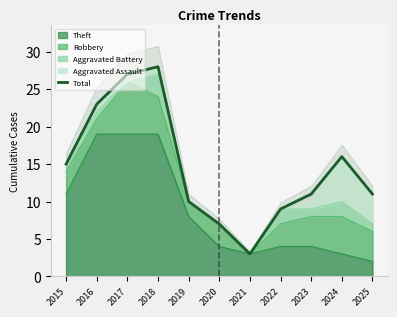

How many data points are less than 11?

4